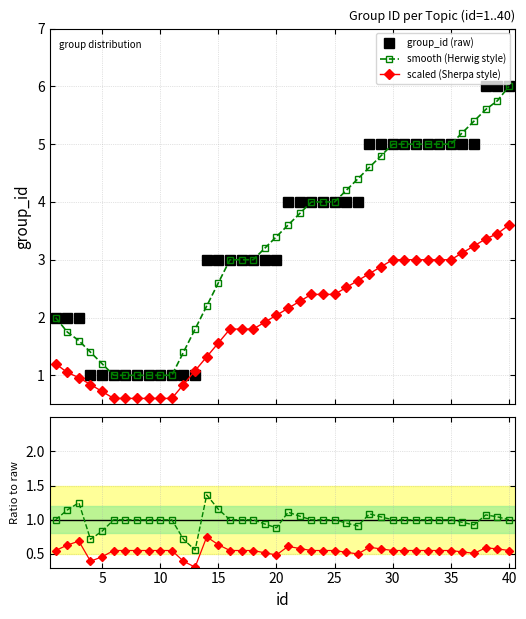

True or false: smooth ratio and scaled ratio intersect in this chart.

False